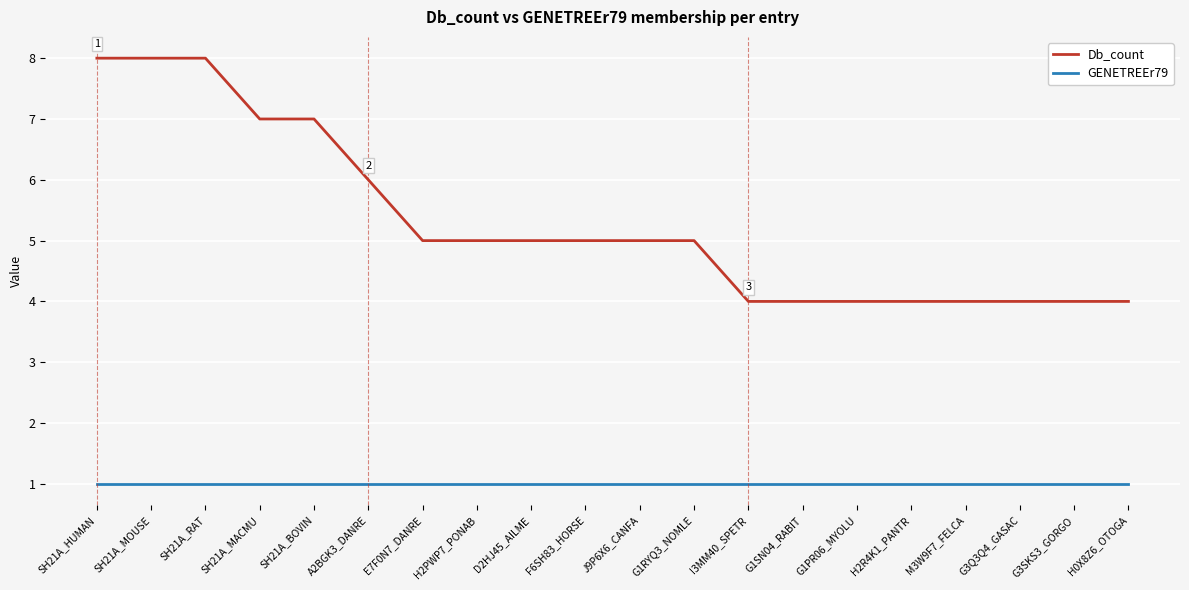

True or false: Db_count and GENETREEr79 cross at least once.

False